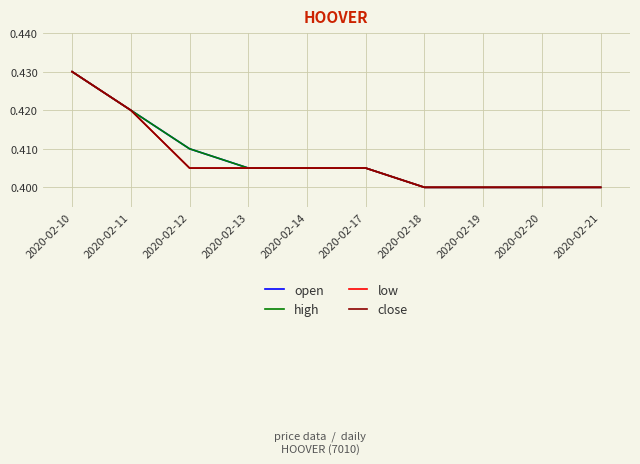

What is the minimum value shown in the chart?

0.4